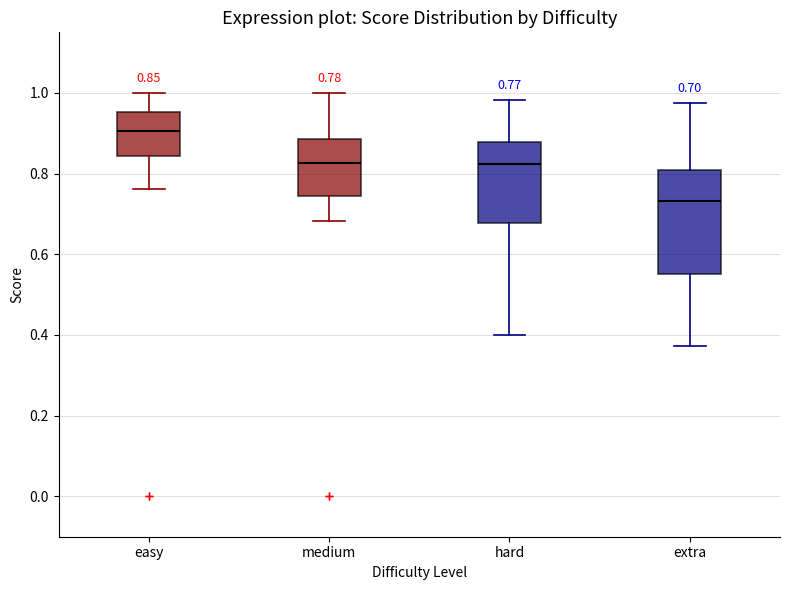

Which box's median line is the highest?

easy